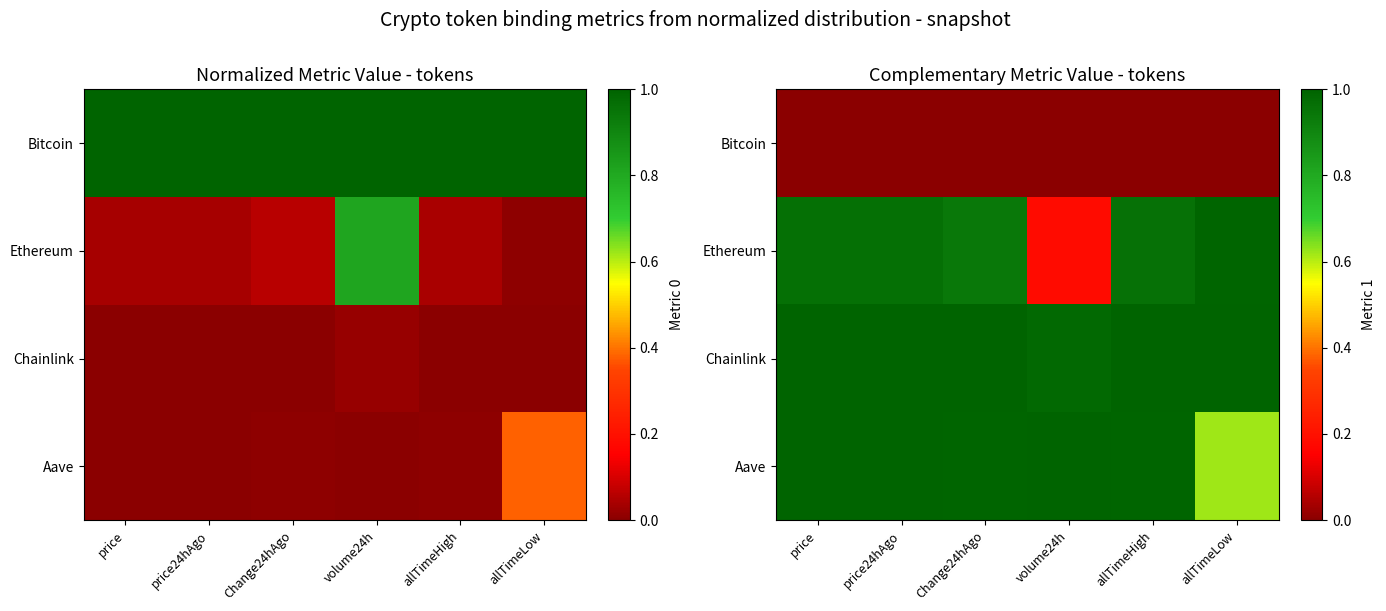

List the labels in order of Ethereum value, smallest first.

volume24h, Change24hAgo, allTimeHigh, price24hAgo, price, allTimeLow